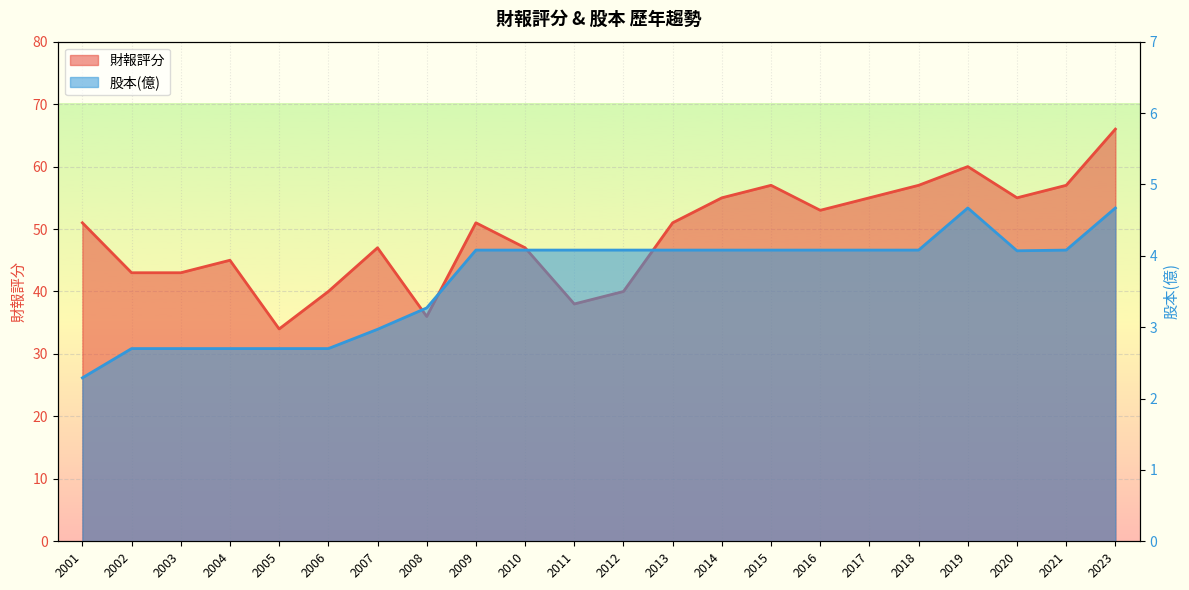

What is the difference between the 股本(億) values at 2012 and 2004?

1.4